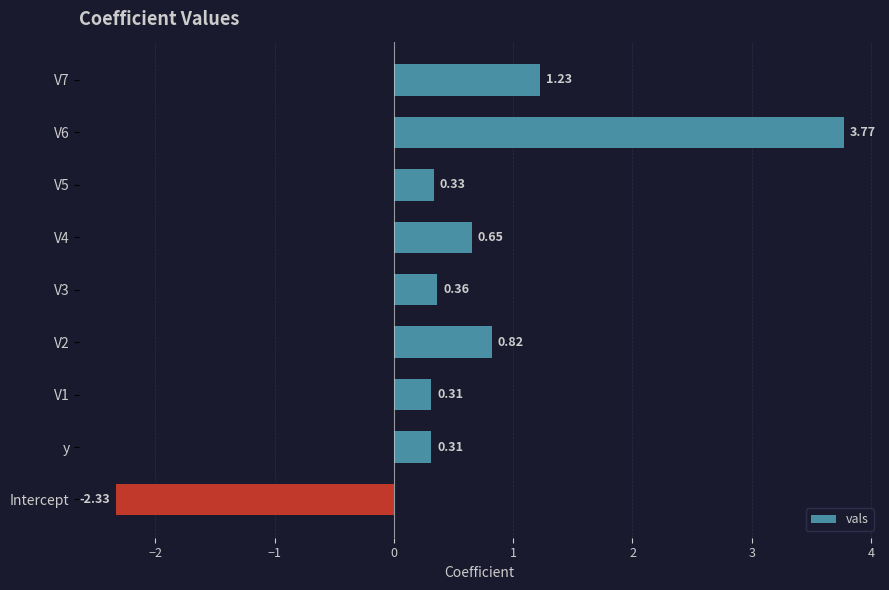

Which label corresponds to the smallest value in the chart?

Intercept